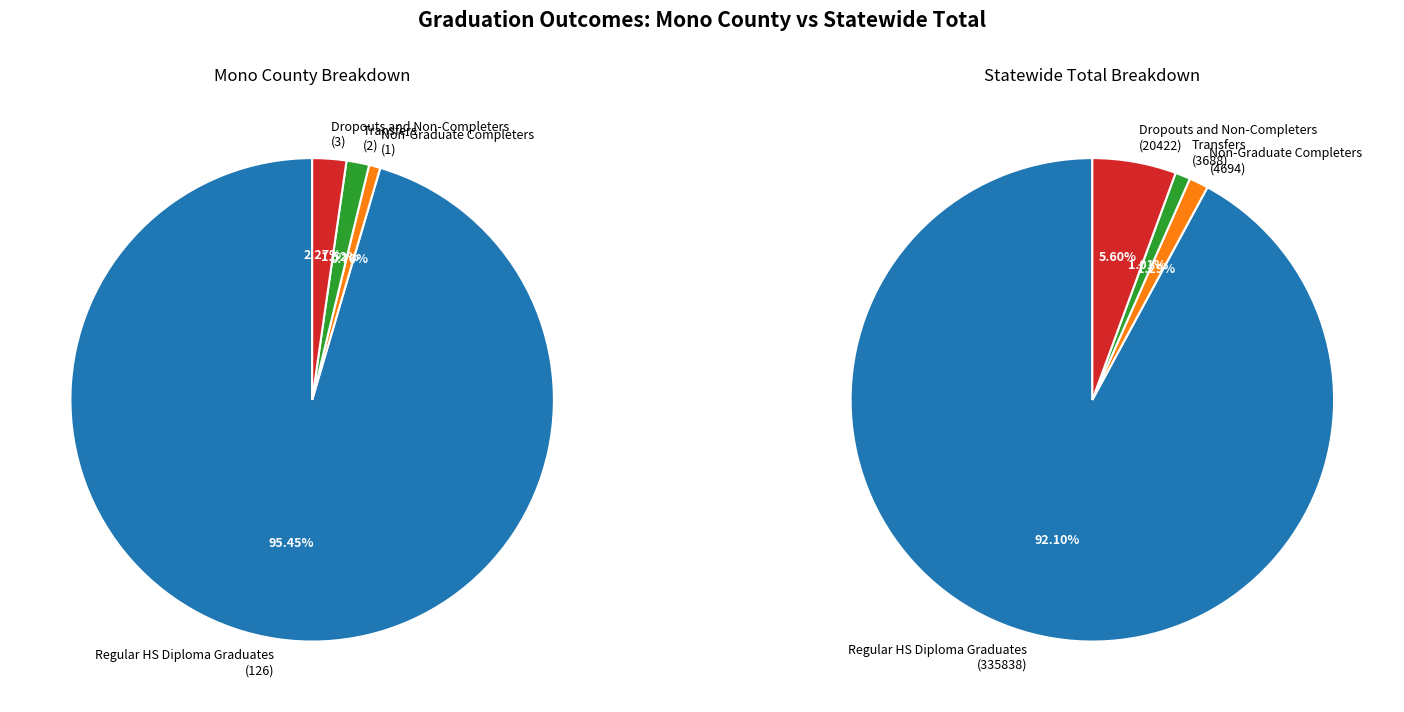

What percentage do Mono County and Statewide Total together represent?

100.0%